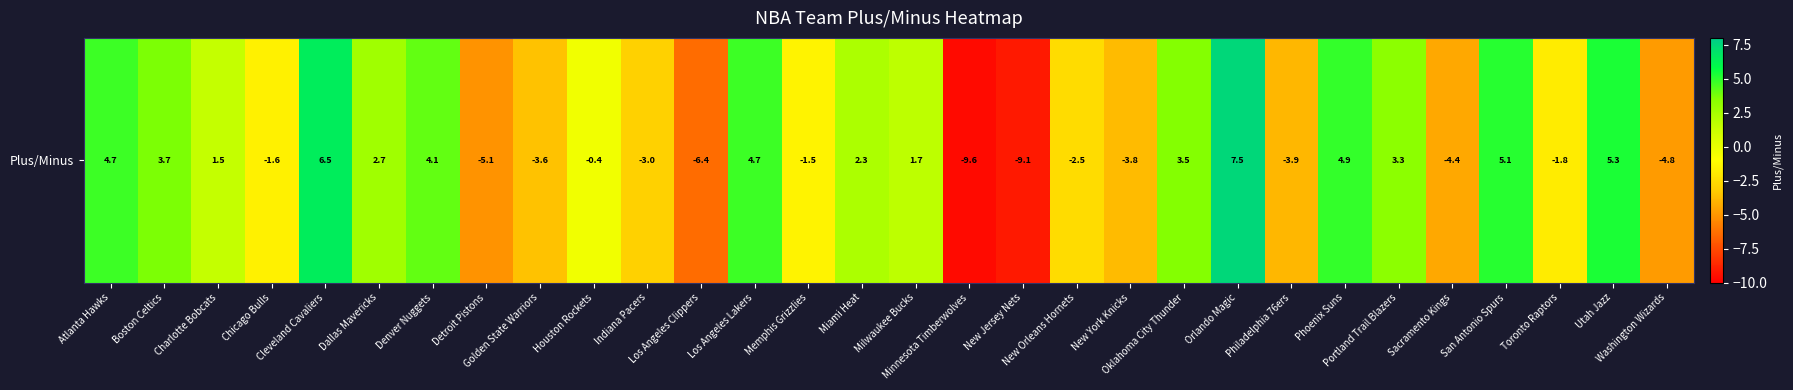

Which has a higher value, Utah Jazz or Cleveland Cavaliers?

Cleveland Cavaliers